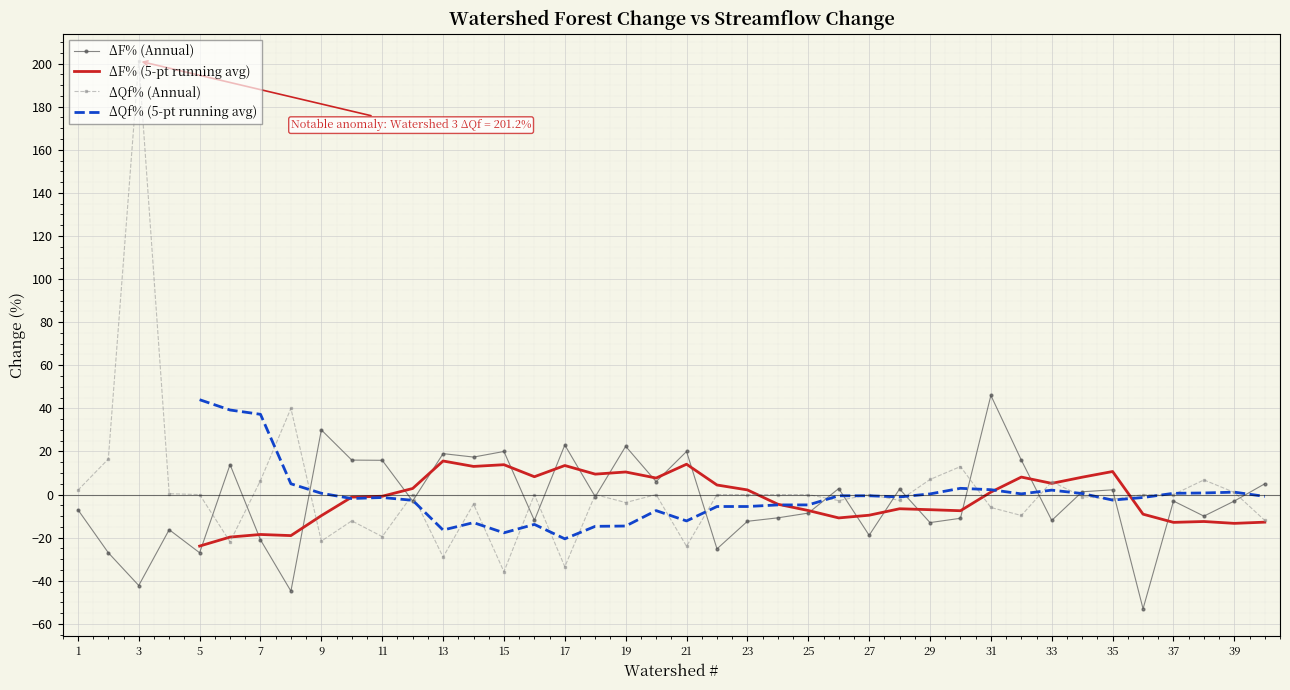

What is the minimum value for ΔQf% (Annual)?

-35.8